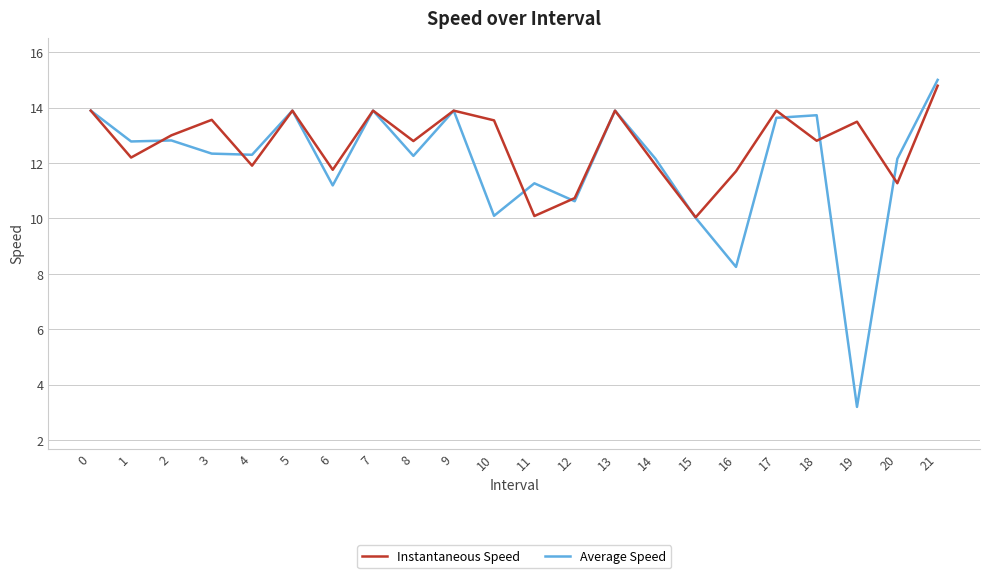

At which category is the sum across all series the highest?

21